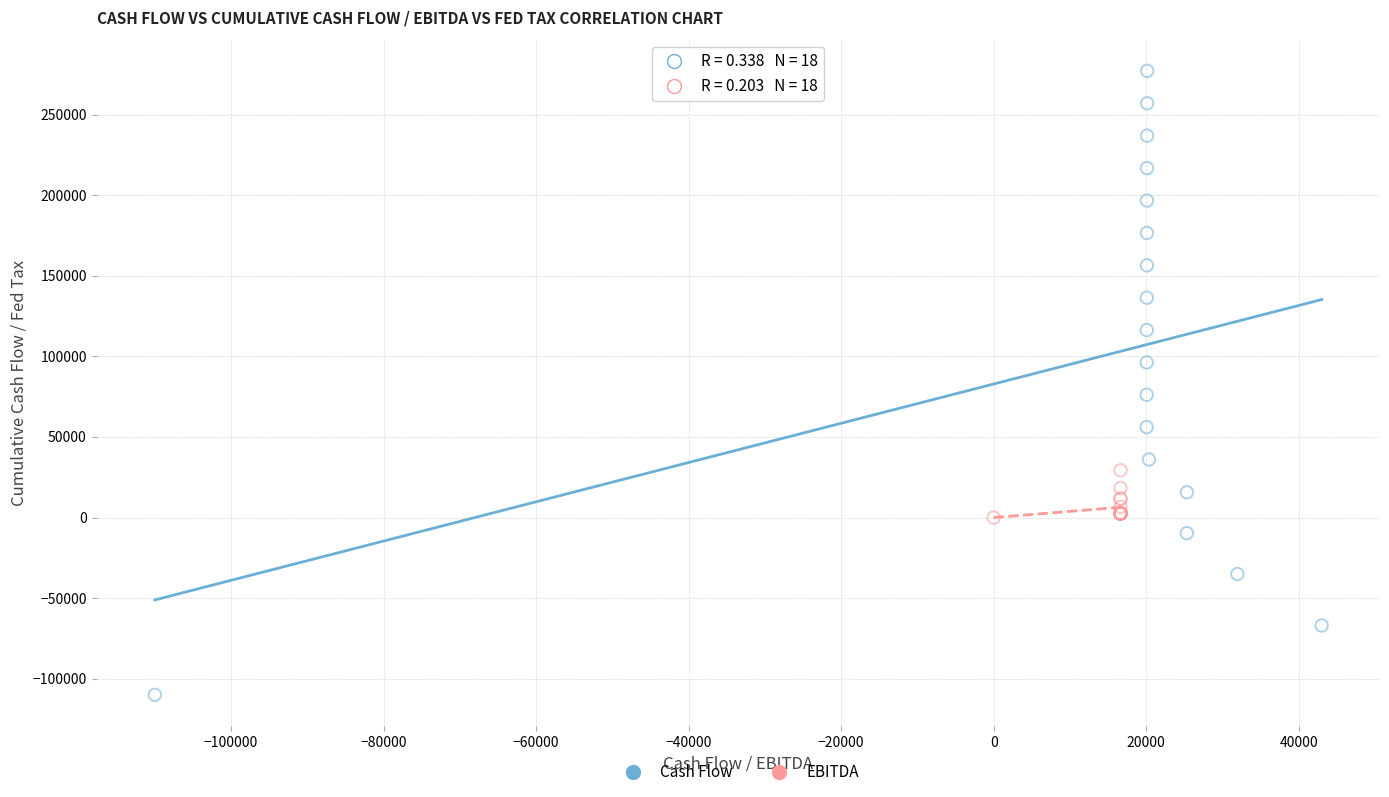

Which series contains the lowest Y value?

Cash Flow